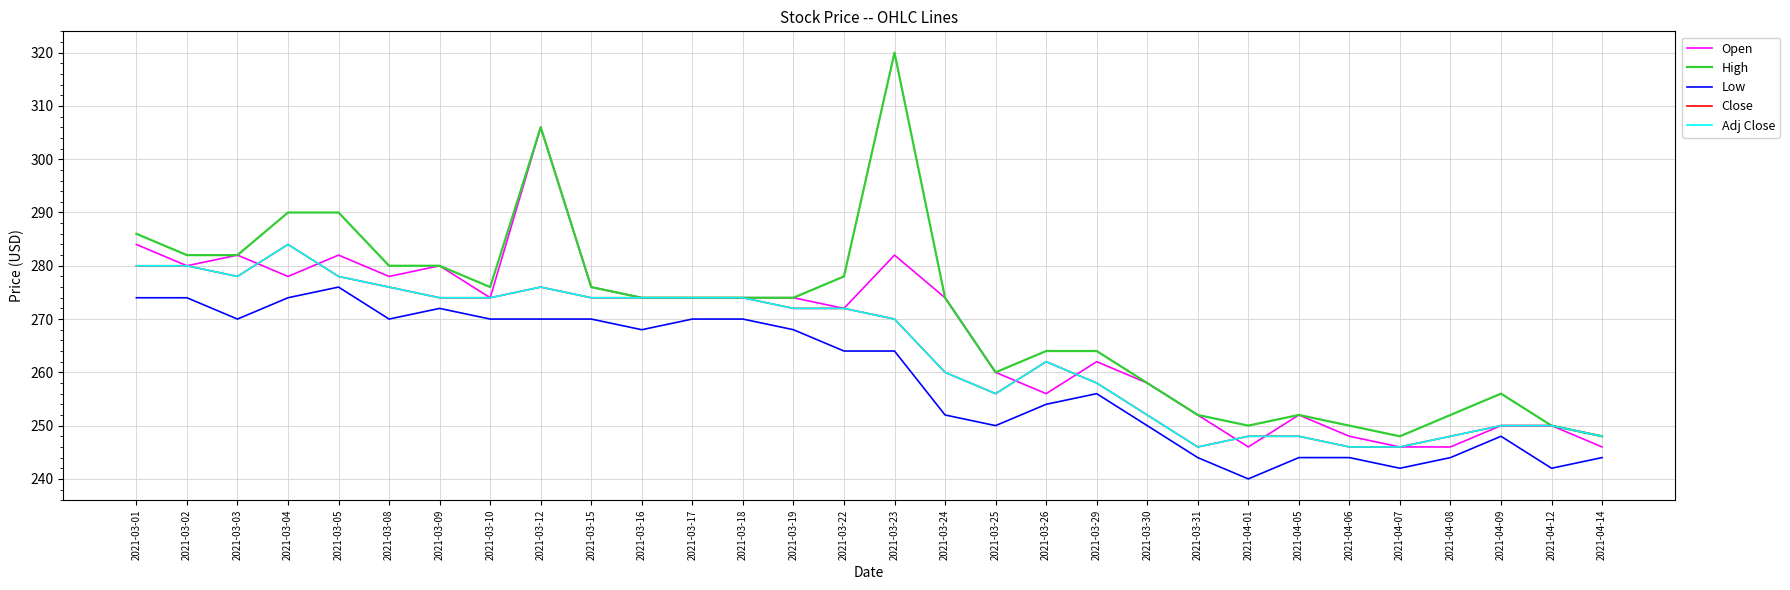

List the labels in order of Open value, largest first.

2021-03-12, 2021-03-01, 2021-03-03, 2021-03-05, 2021-03-23, 2021-03-02, 2021-03-09, 2021-03-04, 2021-03-08, 2021-03-15, 2021-03-10, 2021-03-16, 2021-03-17, 2021-03-18, 2021-03-19, 2021-03-24, 2021-03-22, 2021-03-29, 2021-03-25, 2021-03-30, 2021-03-26, 2021-03-31, 2021-04-05, 2021-04-09, 2021-04-12, 2021-04-06, 2021-04-01, 2021-04-07, 2021-04-08, 2021-04-14